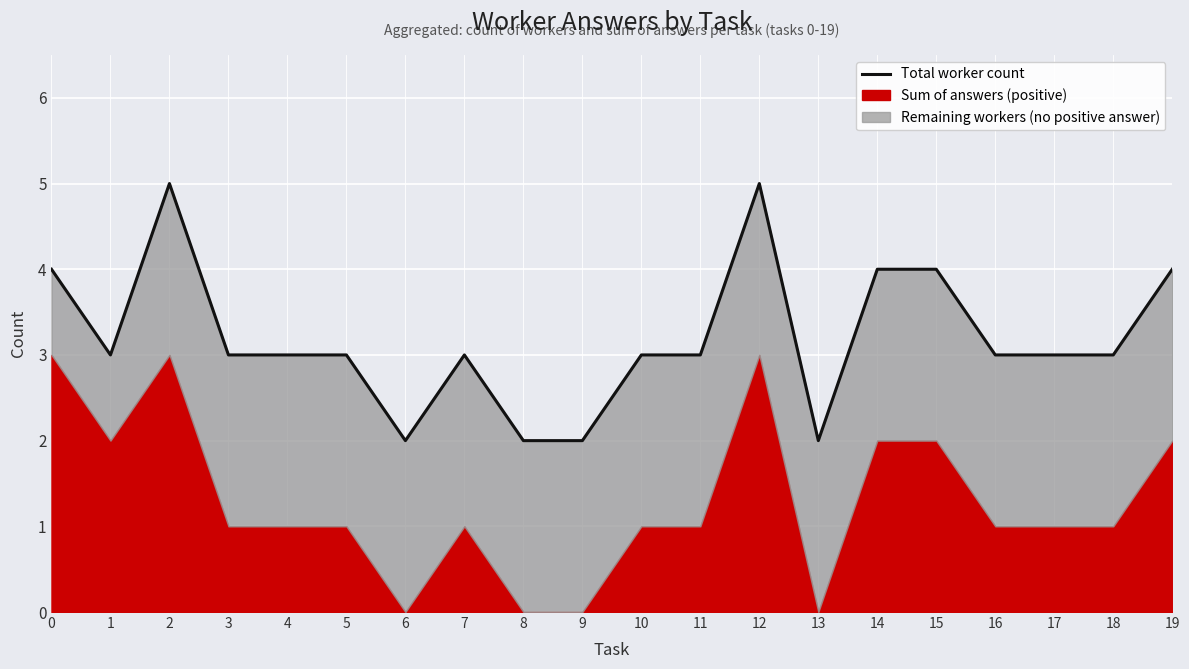

Which category has the lowest value across all series?

6